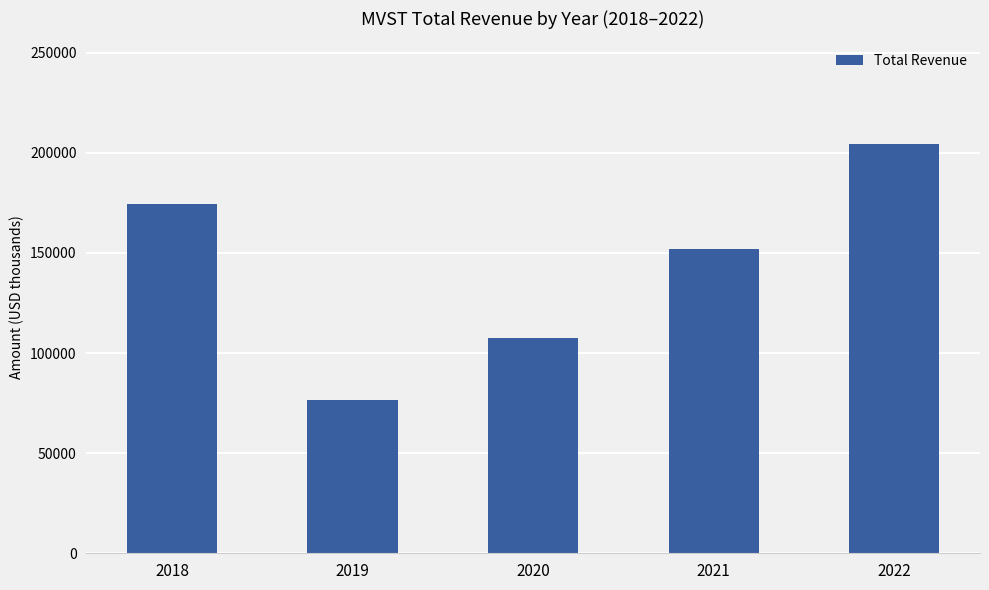

How many data points are less than 152000?

2